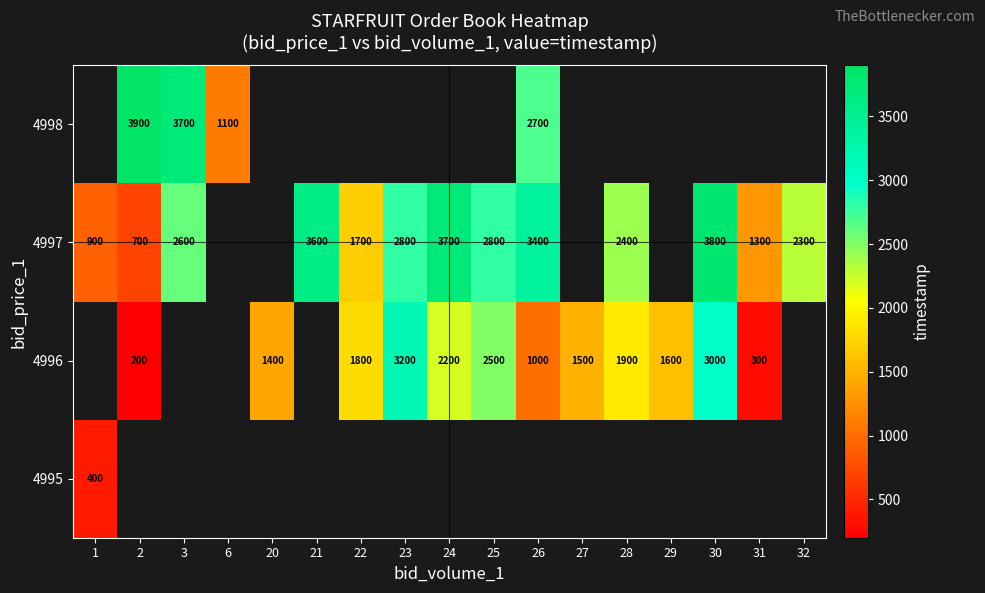

The value of 4998 at 3 is 5365.7. True or false?

False